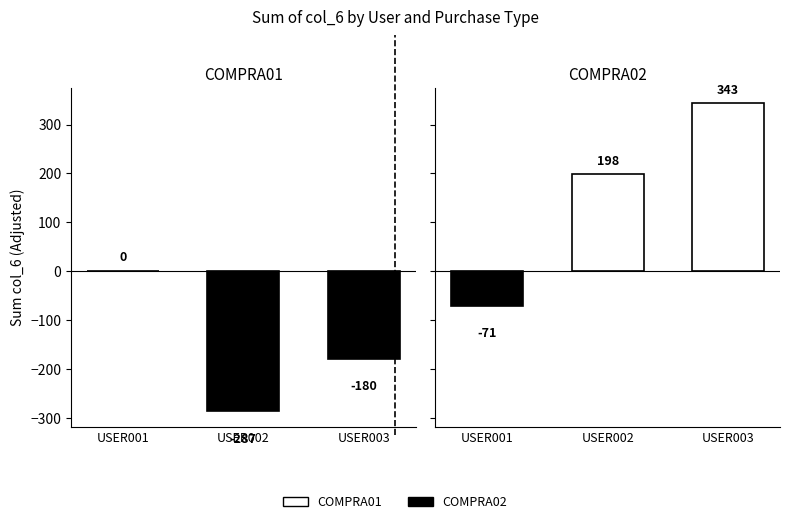

How many categories are shown in the chart?

3